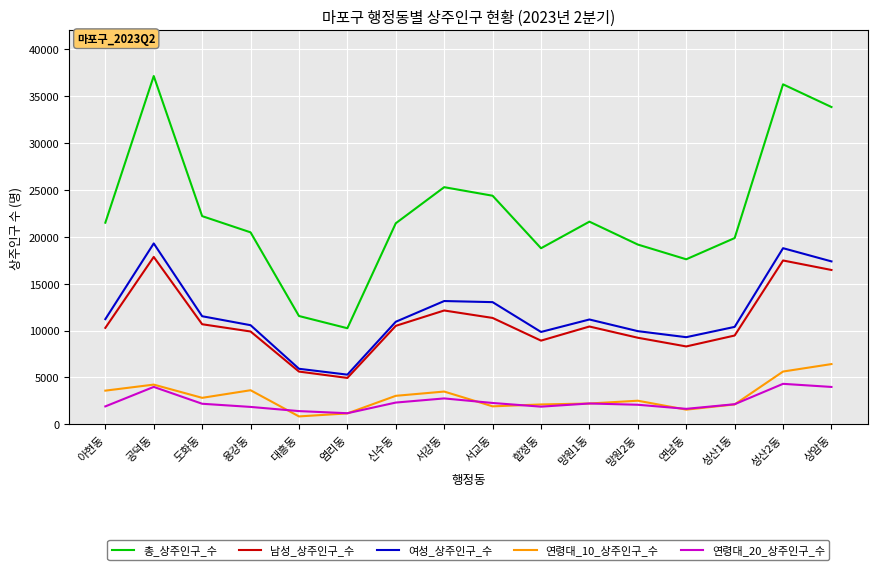

What is the total value across all series at 연남동?

38414